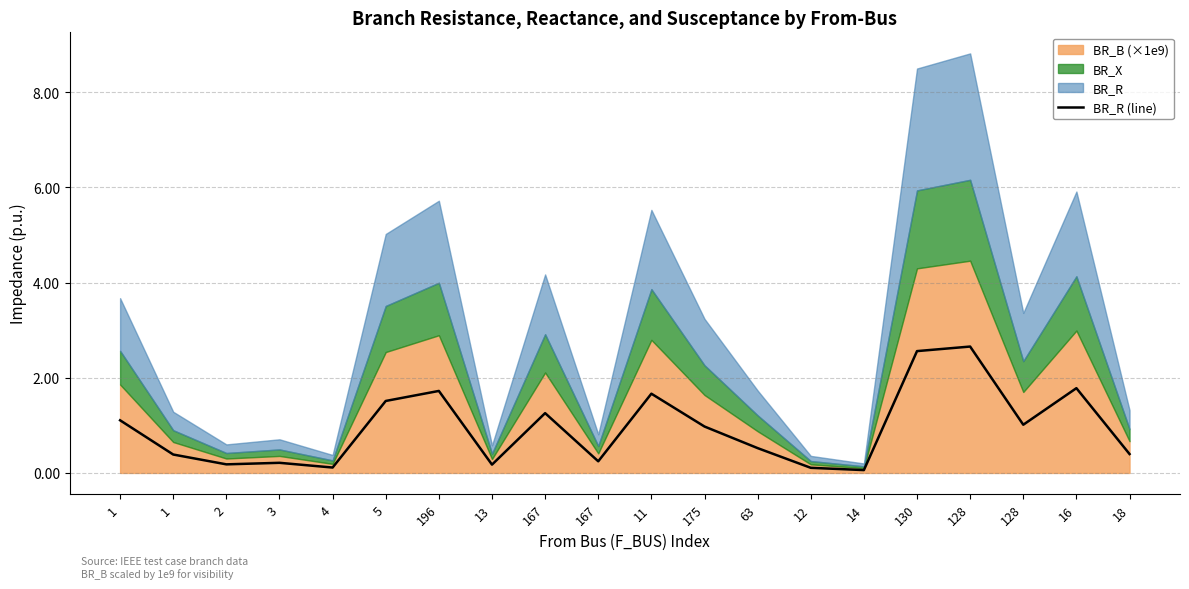

Reading left to right, transcribe all the data shown in this chart.

1.1	0.4	0.2	0.2	0.1	1.5	1.7	0.2	1.3	0.2	1.7	1.0	0.5	0.1	0.1	2.6	2.7	1.0	1.8	0.4